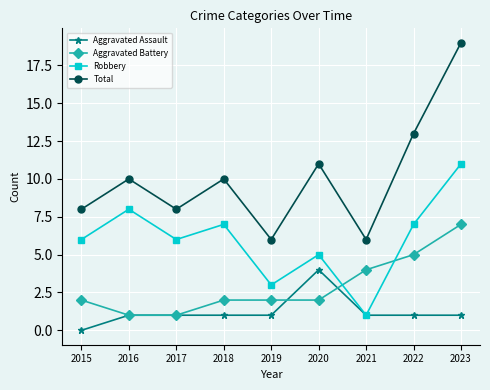

How many positive values does the Aggravated Assault series have?

8